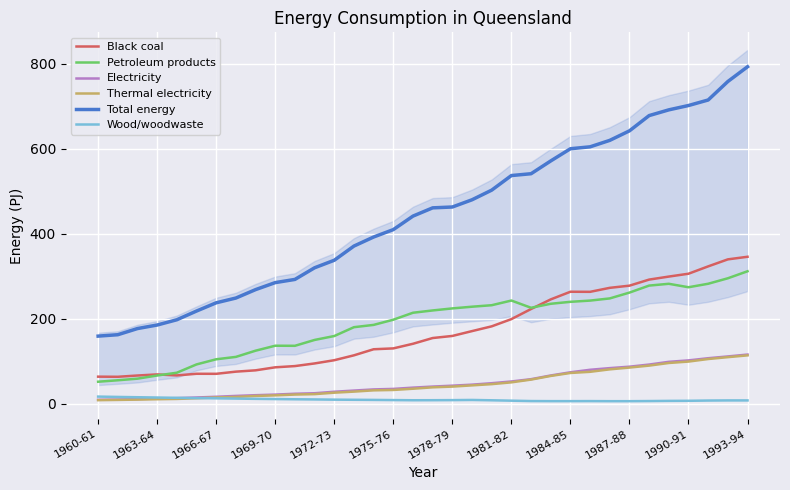

List the series in order of their peak value, lowest first.

Wood/woodwaste, Thermal electricity, Electricity, Petroleum products, Black coal, Total energy